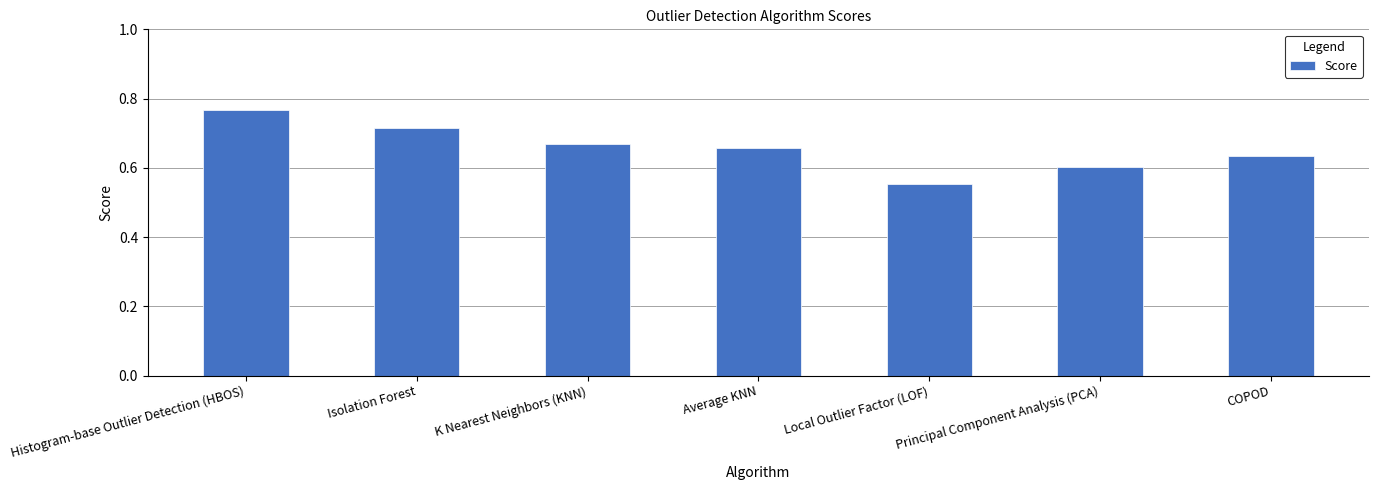

What position from the left is Average KNN?

4